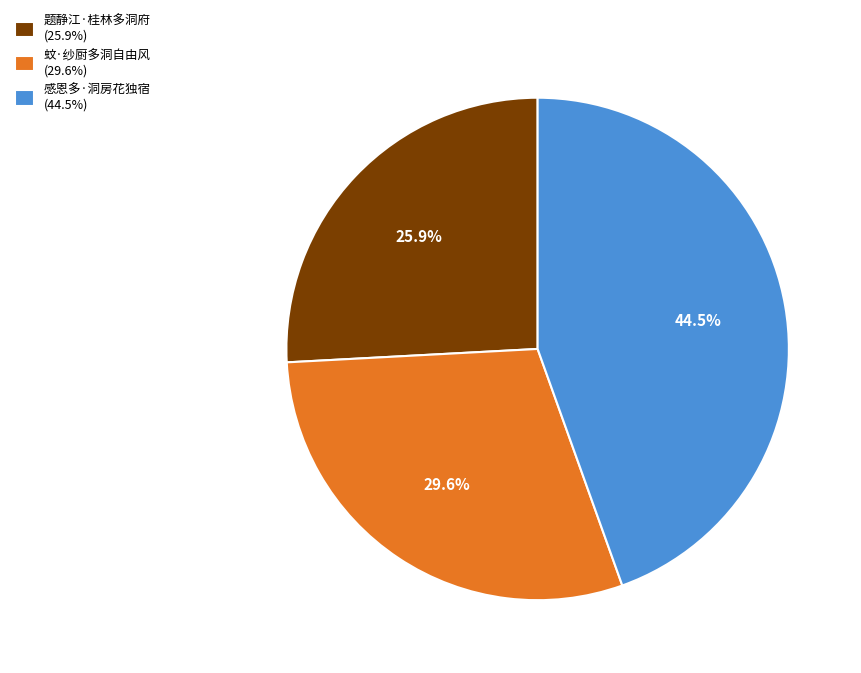

True or false: 题静江·桂林多洞府 accounts for 26% of the total.

True